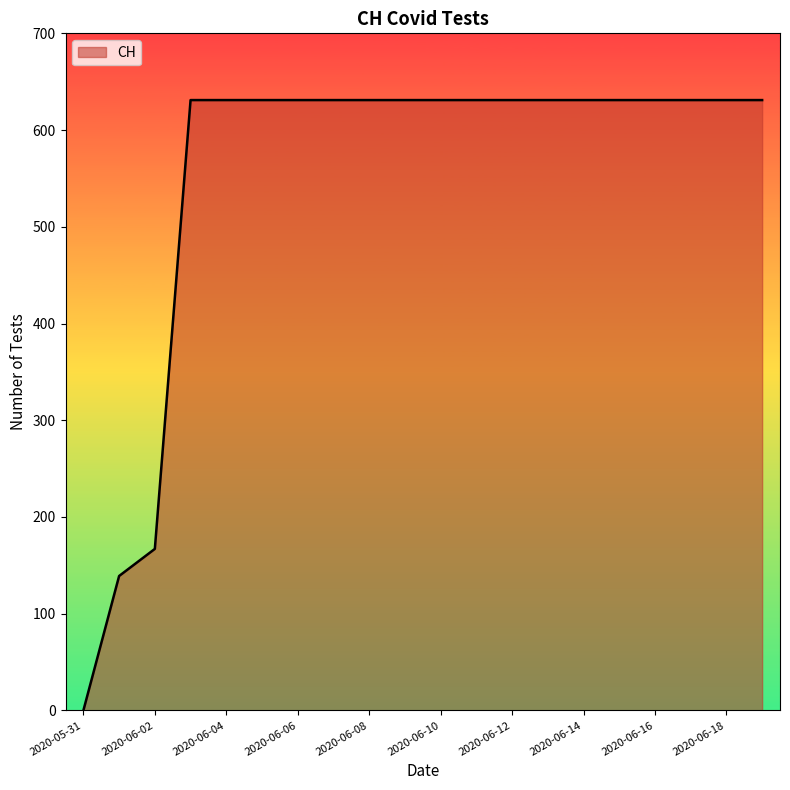

What is the maximum value shown in the chart?

631